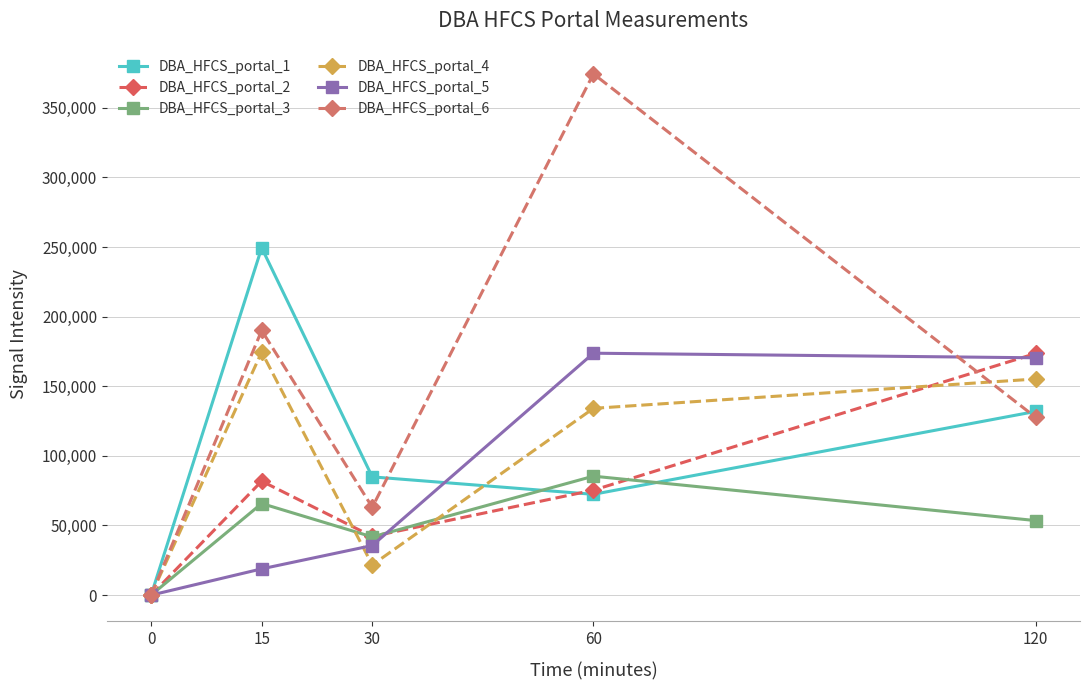

How many categories are shown in the chart?

5